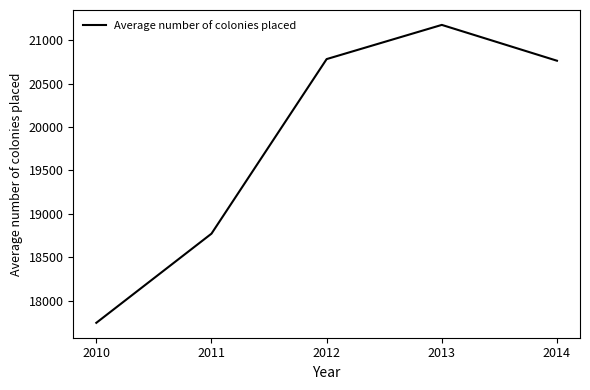

At which category does the chart reach its peak across all series?

2013